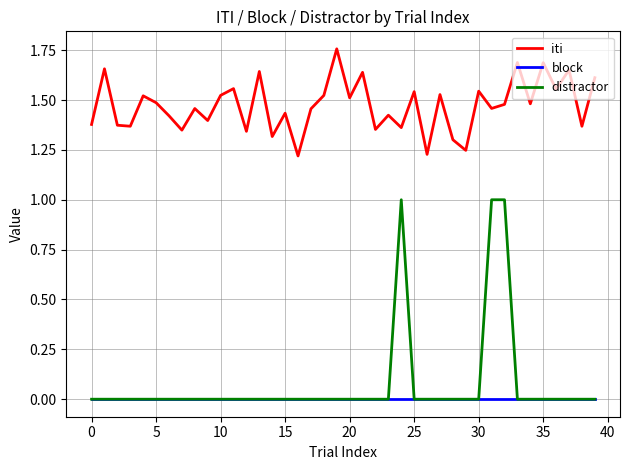

True or false: iti and distractor cross at least once.

False